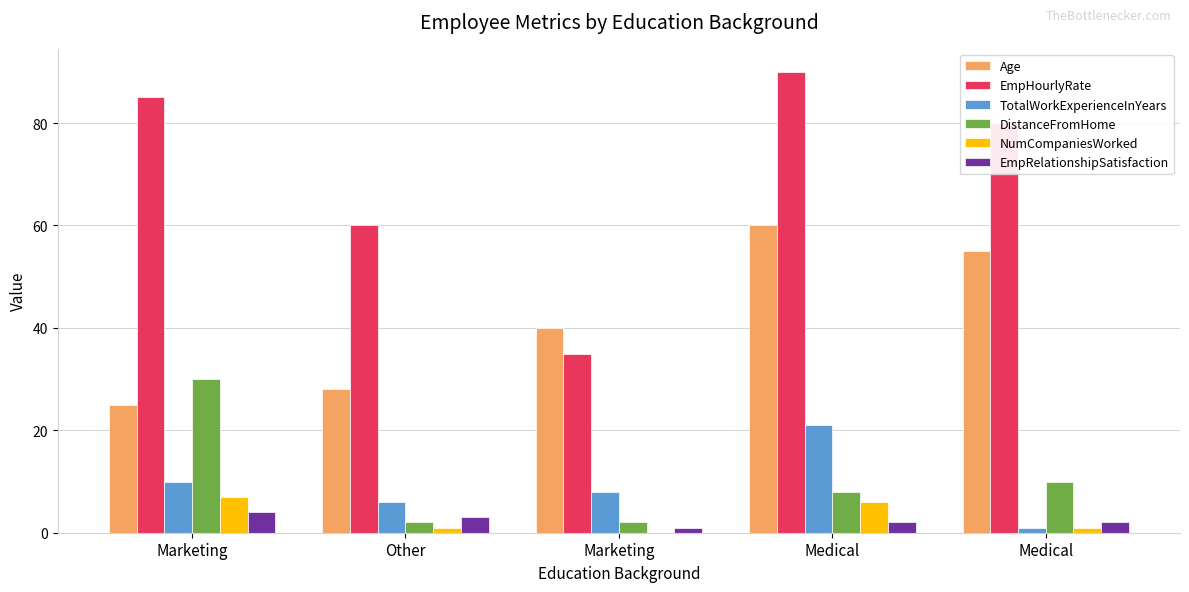

Reading left to right, what are all the values shown in this chart?

Age: Marketing=25	Other=28	Marketing=40	Medical=60	Medical=55
EmpHourlyRate: Marketing=85	Other=60	Marketing=35	Medical=90	Medical=80
TotalWorkExperienceInYears: Marketing=10	Other=6	Marketing=8	Medical=21	Medical=1
DistanceFromHome: Marketing=30	Other=2	Marketing=2	Medical=8	Medical=10
NumCompaniesWorked: Marketing=7	Other=1	Marketing=0	Medical=6	Medical=1
EmpRelationshipSatisfaction: Marketing=4	Other=3	Marketing=1	Medical=2	Medical=2